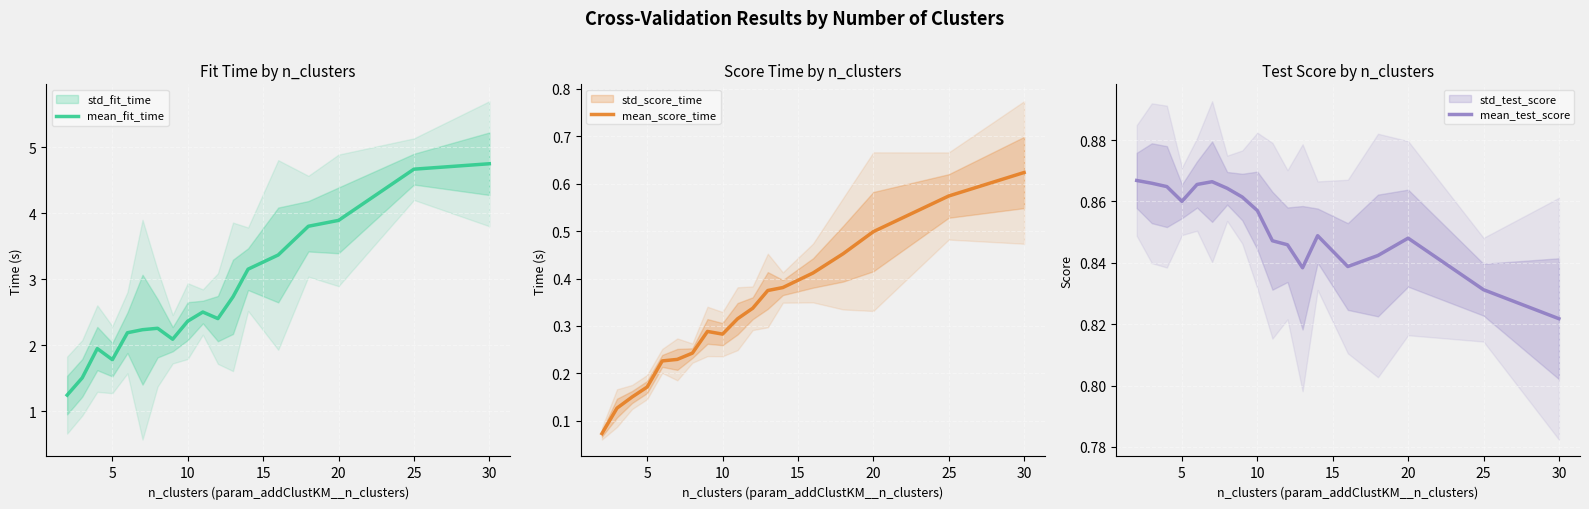

At which label does mean_test_score reach its minimum?

30